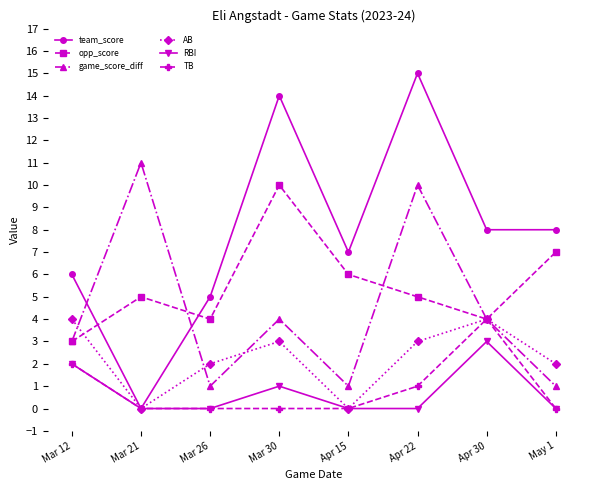

Is the value of team_score at Apr 22 greater than the value of opp_score at Apr 15?

Yes